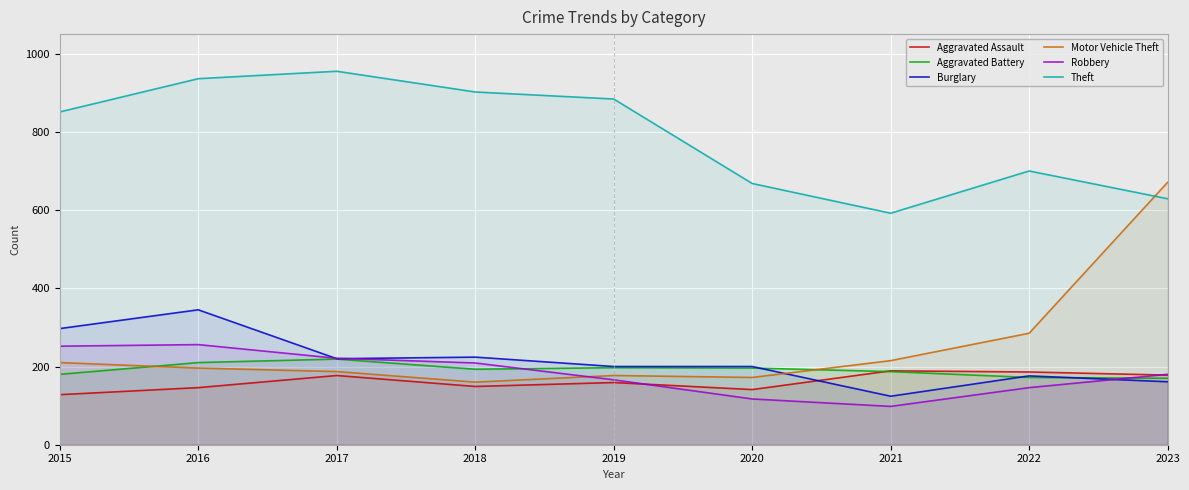

How many interior local valleys does the Burglary series have?

2